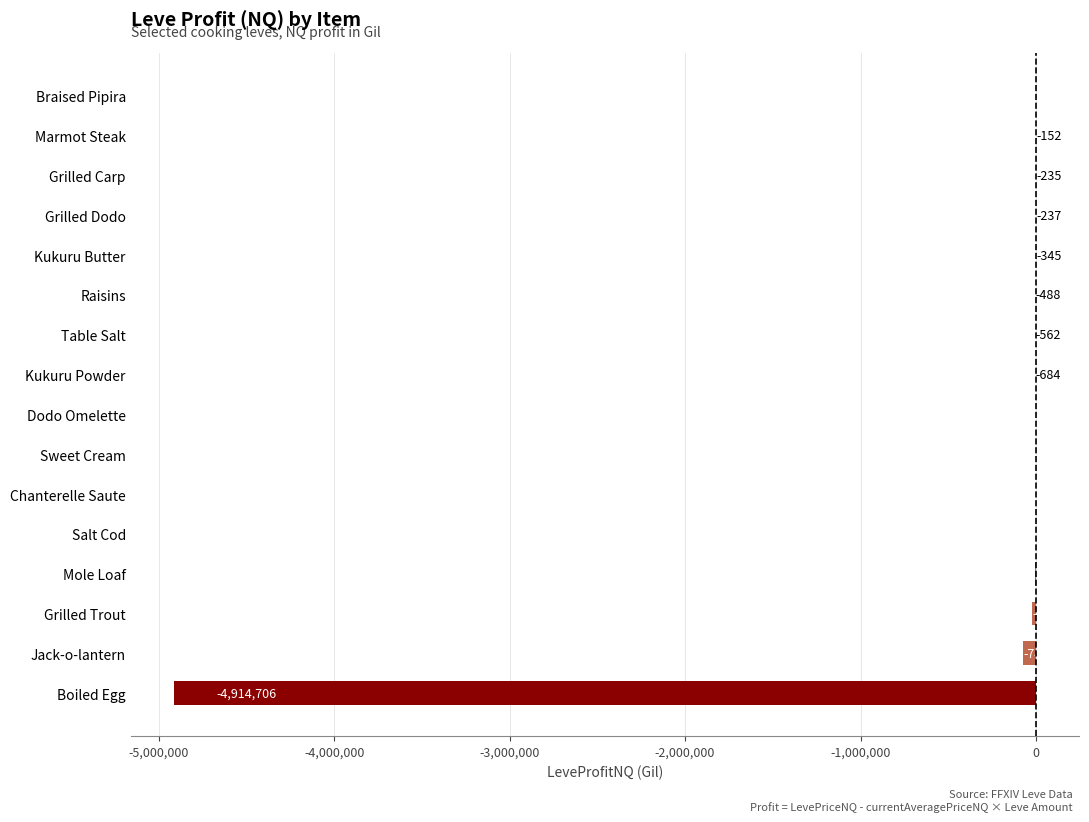

What is the sum of the values at Braised Pipira and Grilled Carp?

-97.0